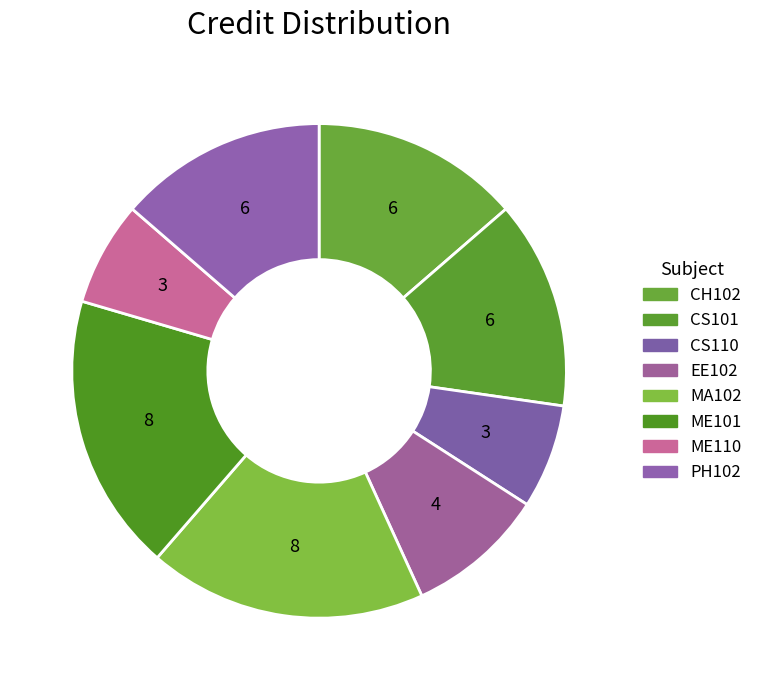

To the nearest percent, what is the average slice percentage?

12%